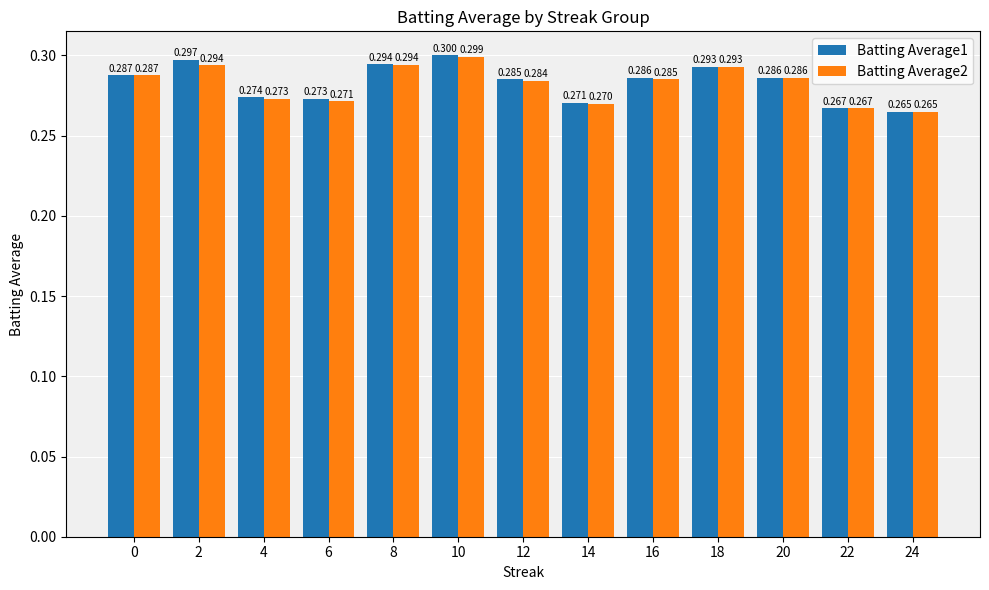

Are the bars horizontal?

No